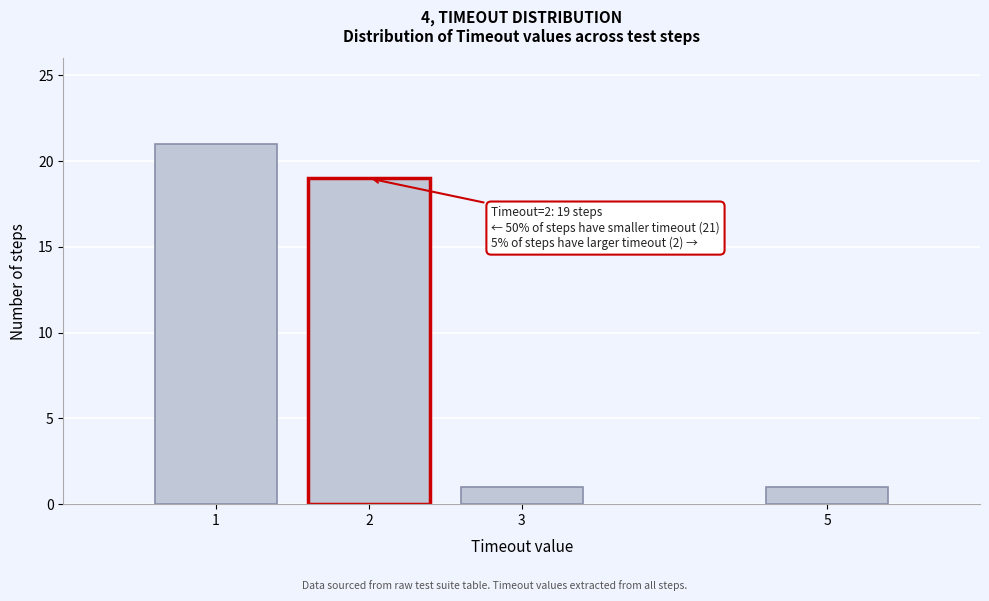

Reading left to right, what are all the values shown in this chart?

1=21	2=19	3=1	5=1